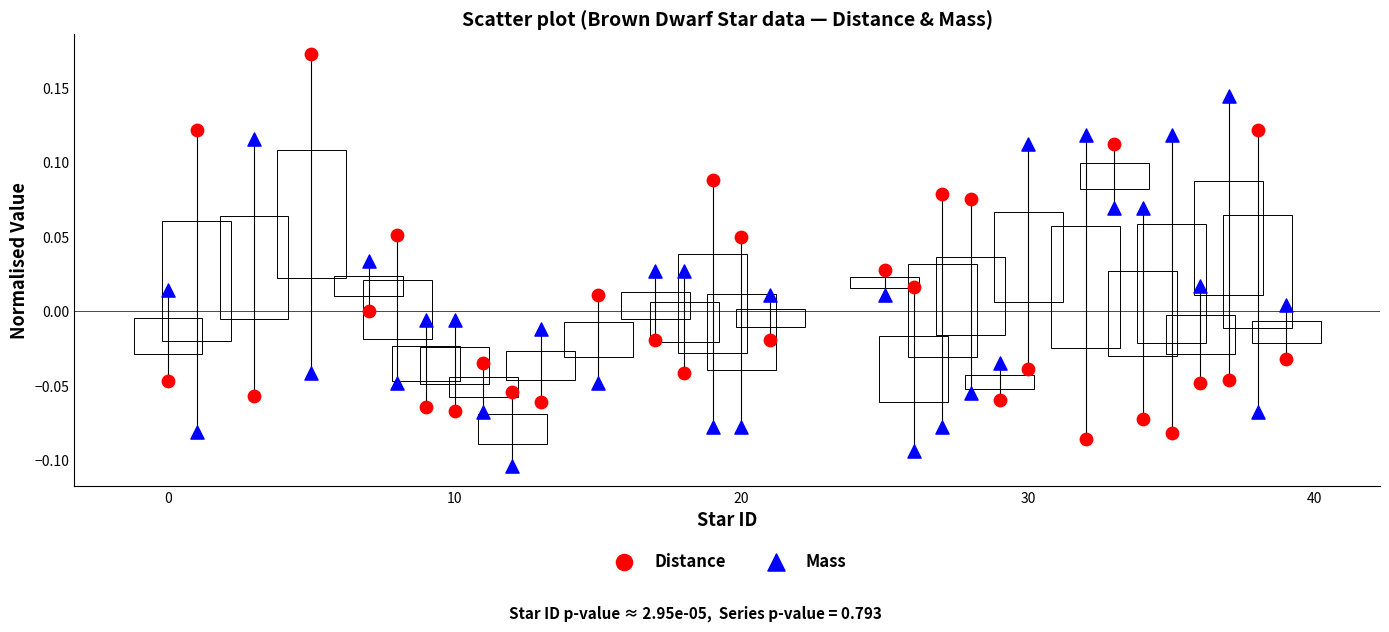

What is the X range (max minus min) for the scatter plot?

39.0